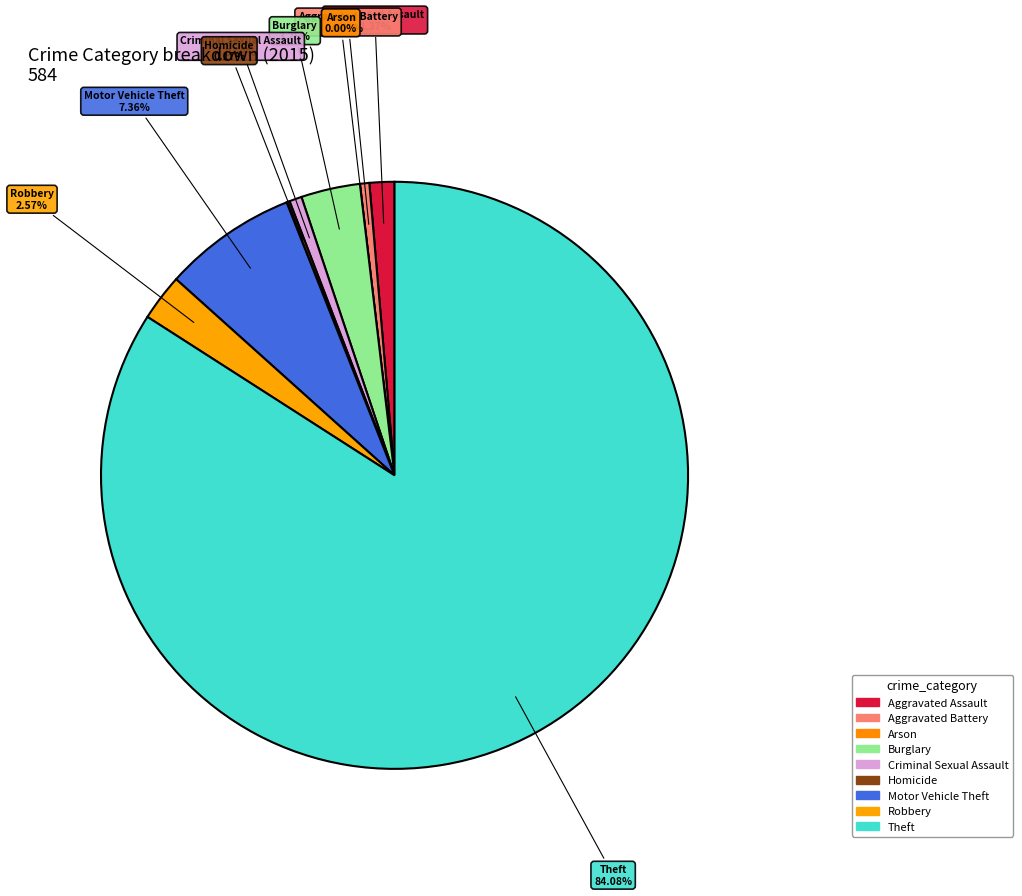

Rank the categories by value from highest to lowest.

Theft, Motor Vehicle Theft, Burglary, Robbery, Aggravated Assault, Criminal Sexual Assault, Aggravated Battery, Homicide, Arson